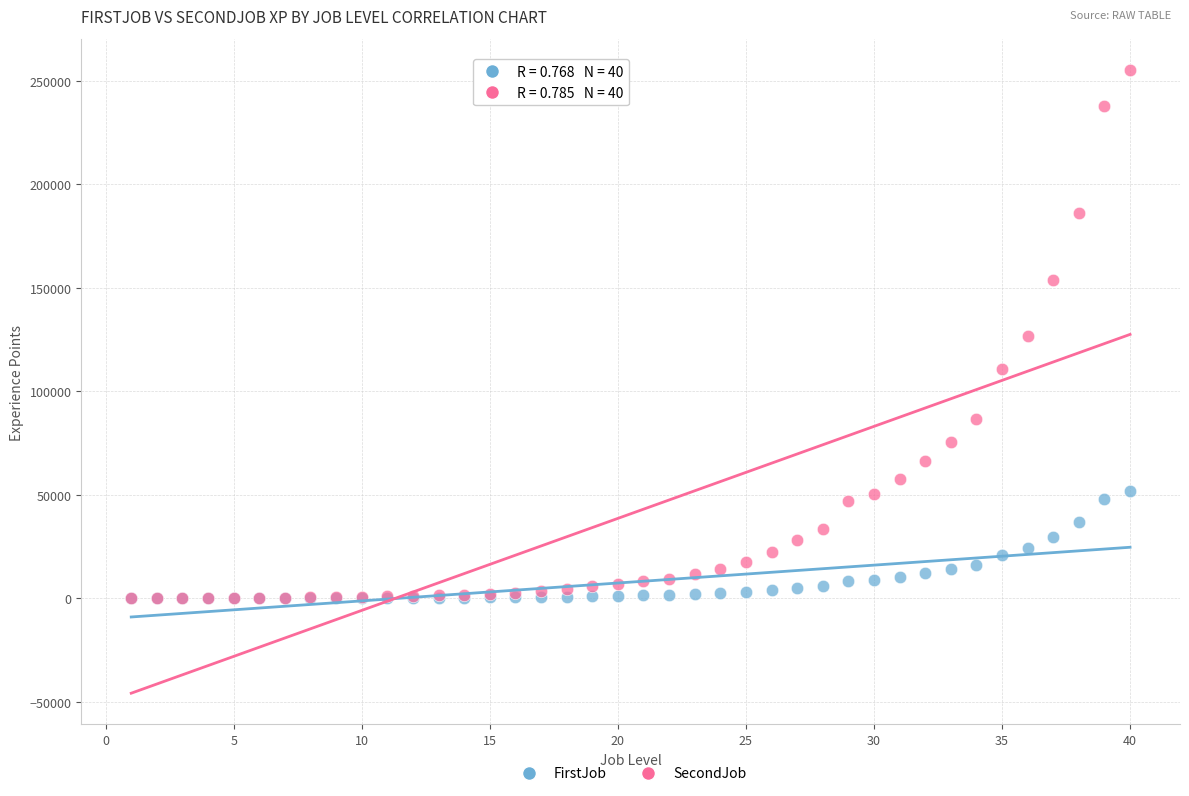

What are all the series names shown in the legend?

FirstJob, SecondJob